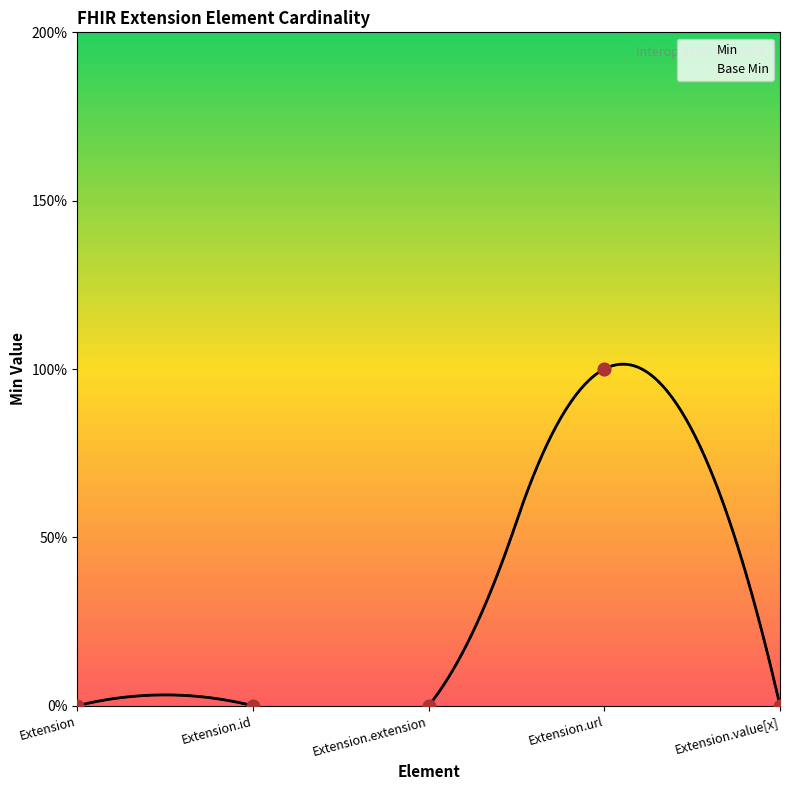

Which series contains the highest Y value?

Min